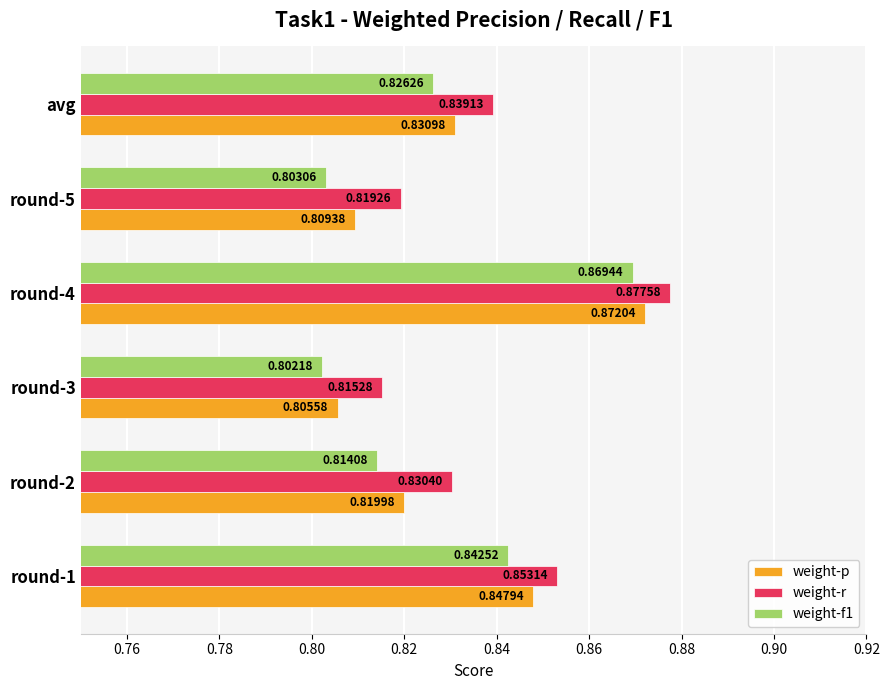

What is the sum of all weight-f1 values?

5.0